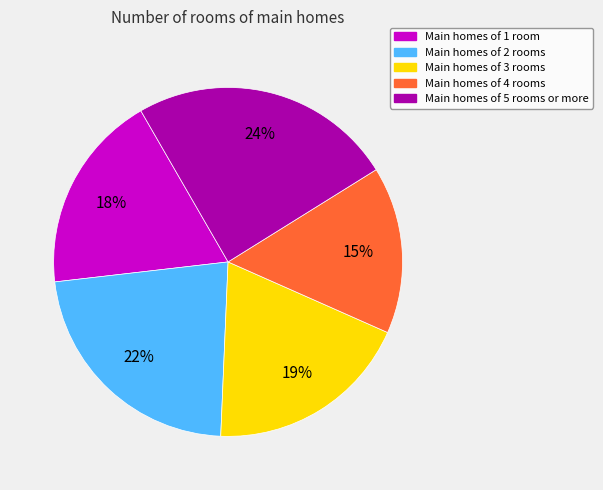

Is there a majority slice in this chart?

No